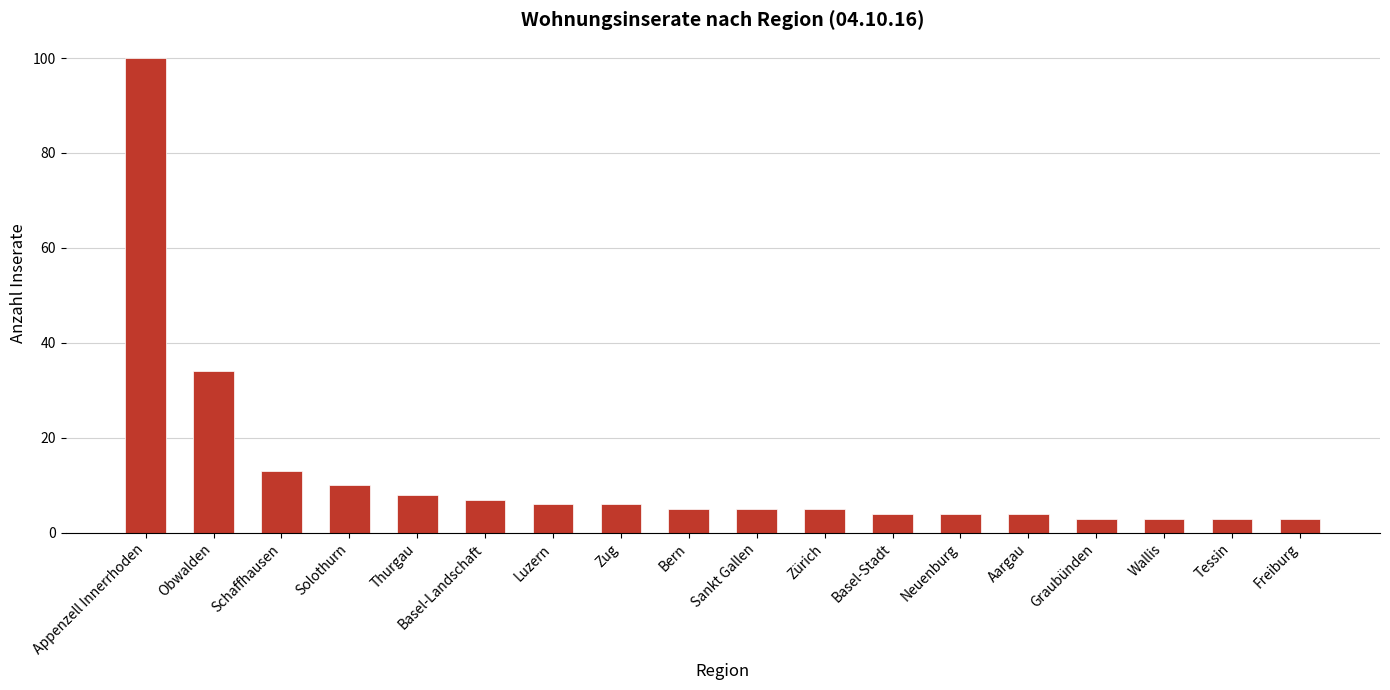

Does the chart contain stacked bars?

No